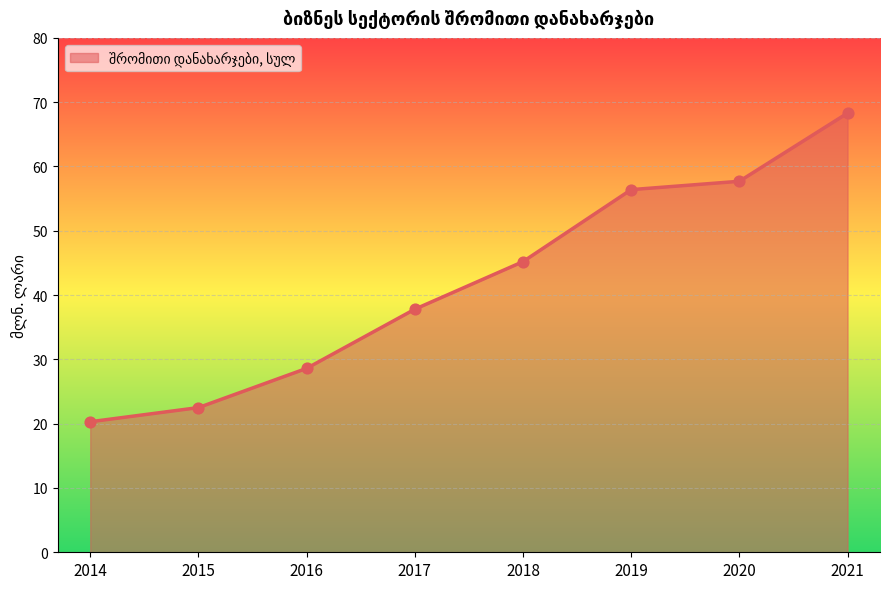

Between 2014 and 2020, which is larger?

2020